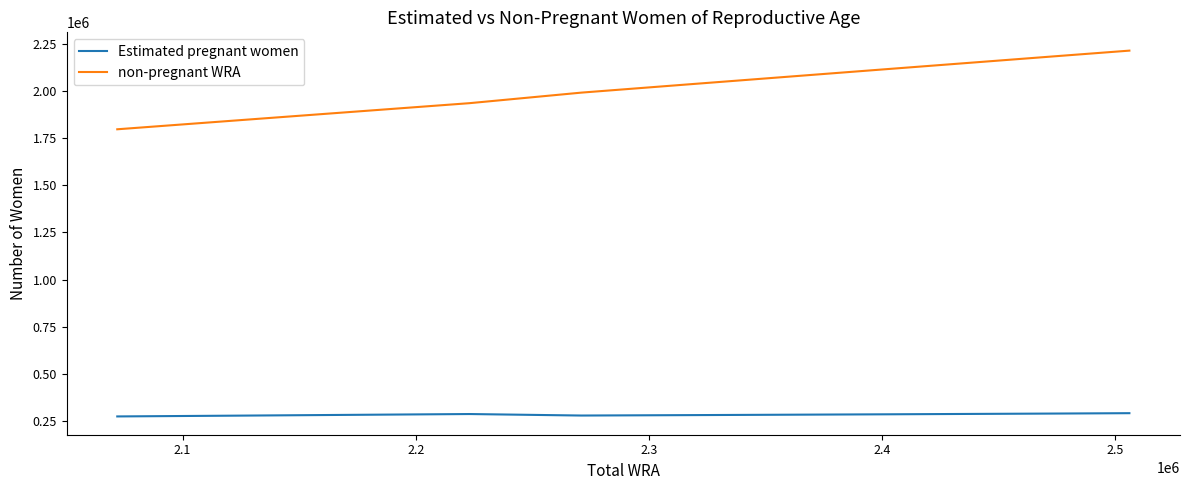

List the series in order of their overall mean, lowest first.

Estimated pregnant women, non-pregnant WRA